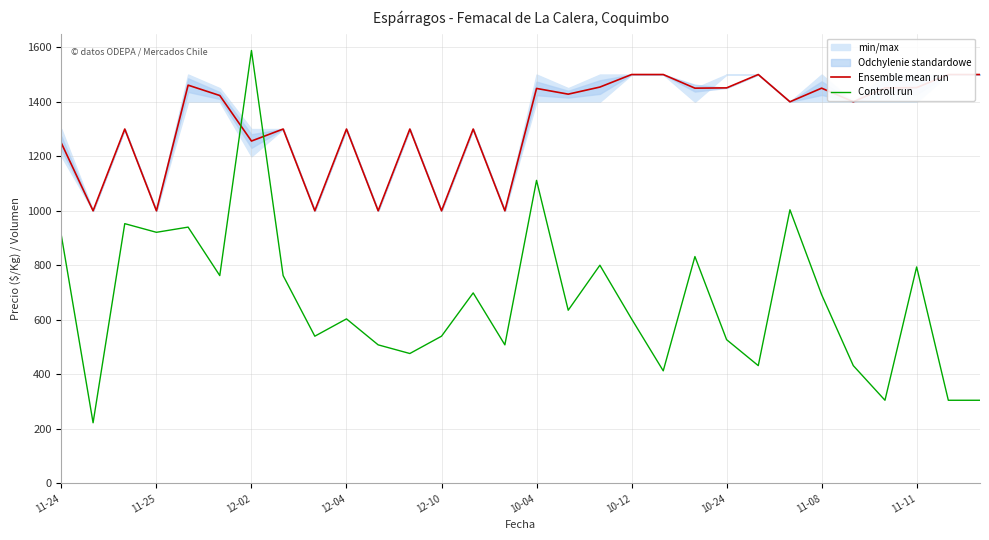

What is the minimum value for Controll run?

222.3